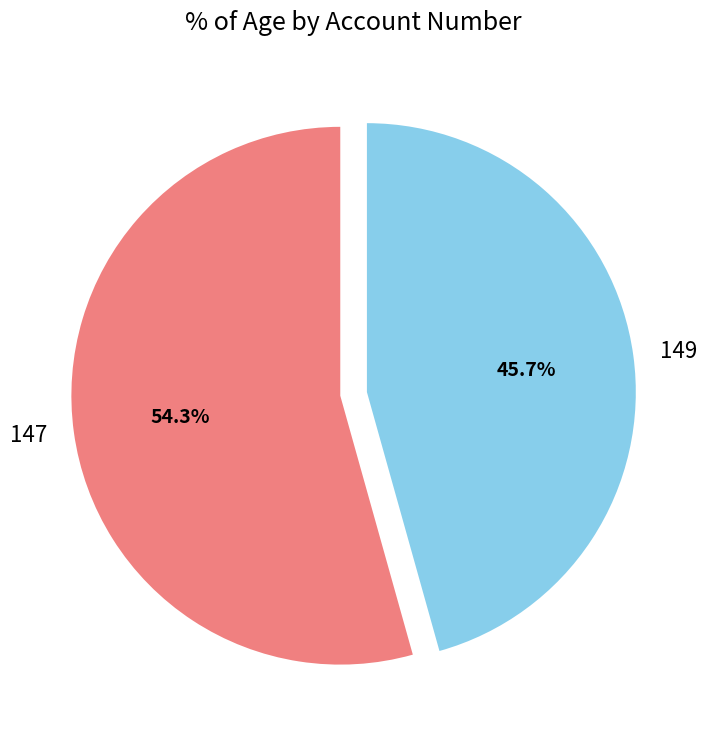

What portion of the pie excludes 149?

54.3%